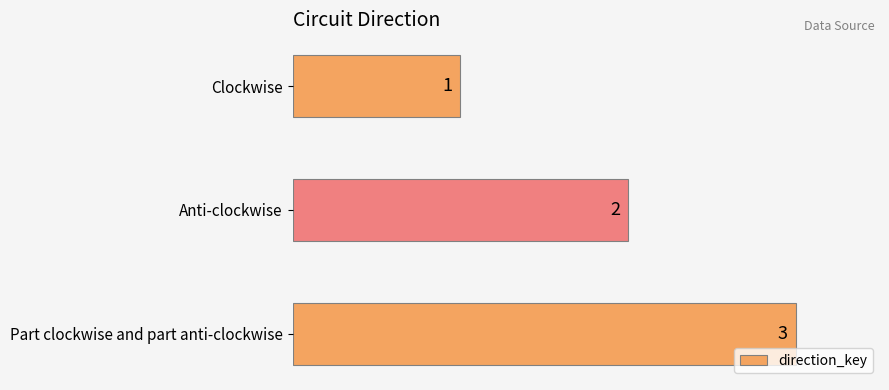

Rank the categories by value from highest to lowest.

Part clockwise and part anti-clockwise, Anti-clockwise, Clockwise